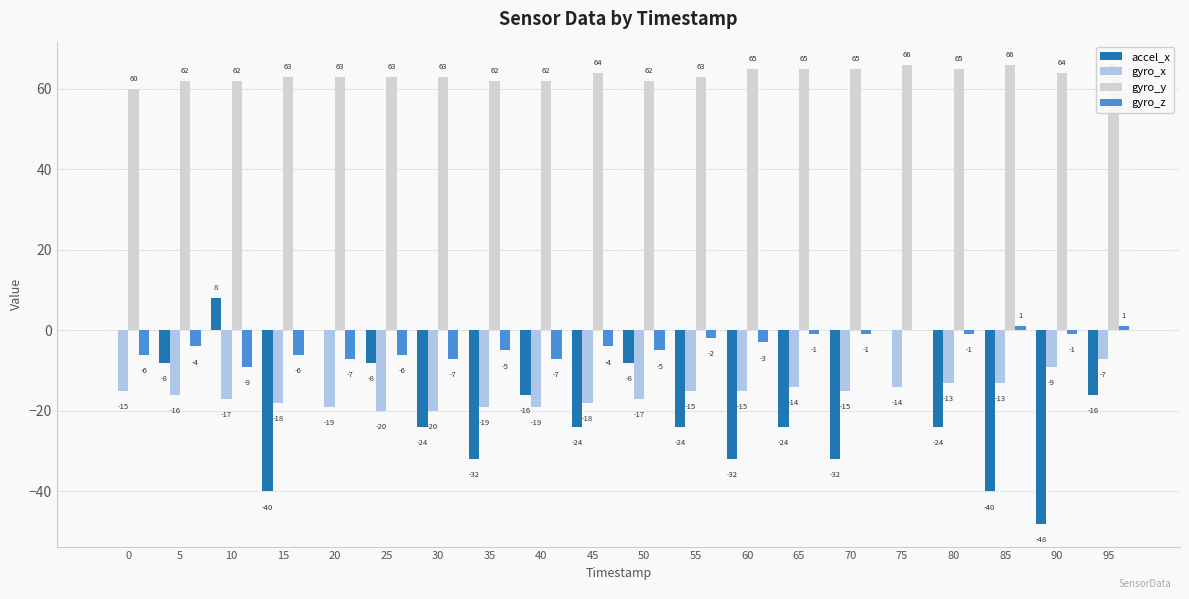

Where does the gyro_z series first go above -4?

55